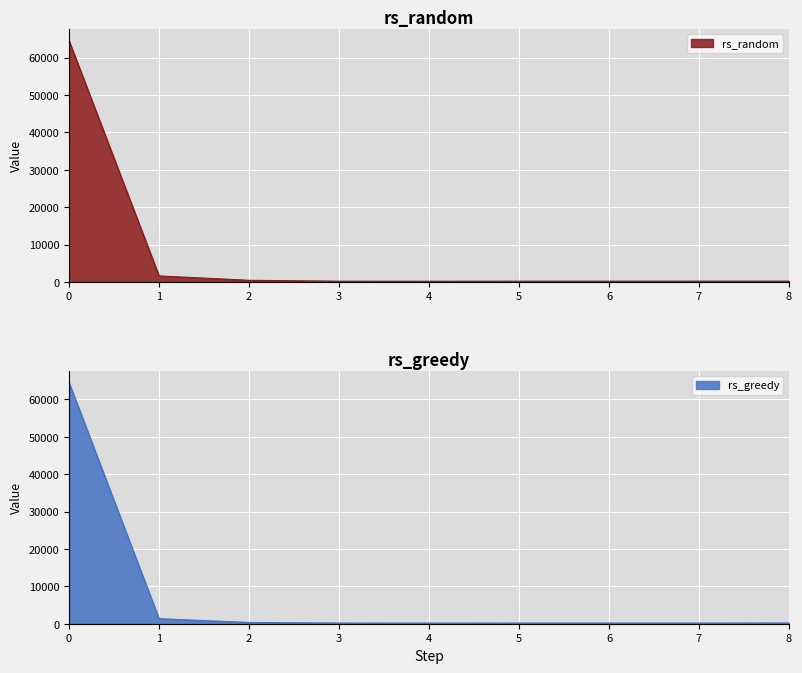

Reading right to left, extract all data points from this chart.

rs_random: 200	200	192	192	176	184	432	1600	64512
rs_greedy: 200	184	184	184	176	184	336	1344	64512